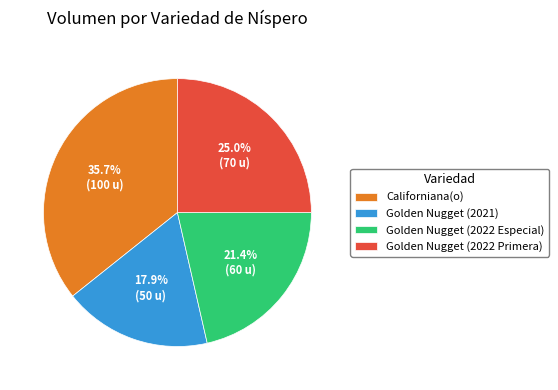

How many segments does this pie chart have?

4